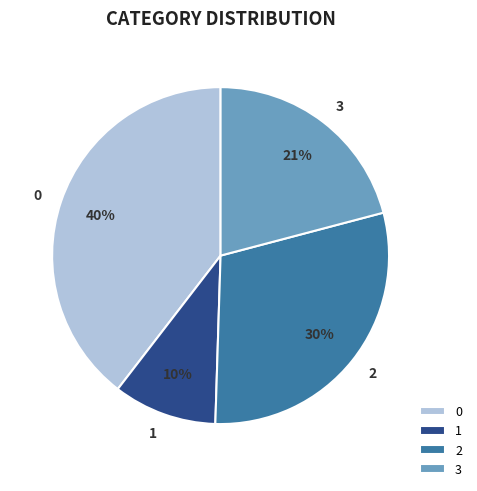

How many slices are in this pie chart?

4